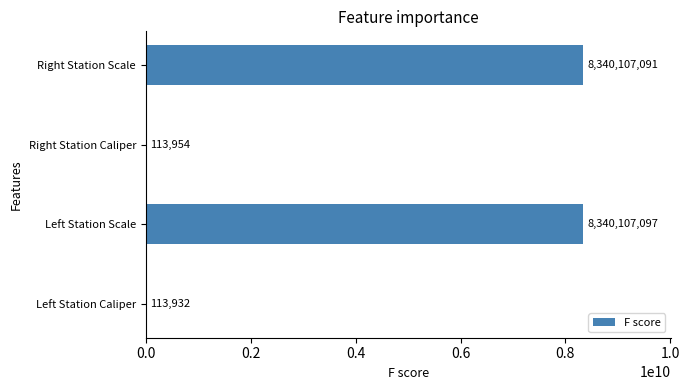

Approximately how many times larger is the value at Left Station Scale compared to Left Station Caliper?

73202.5